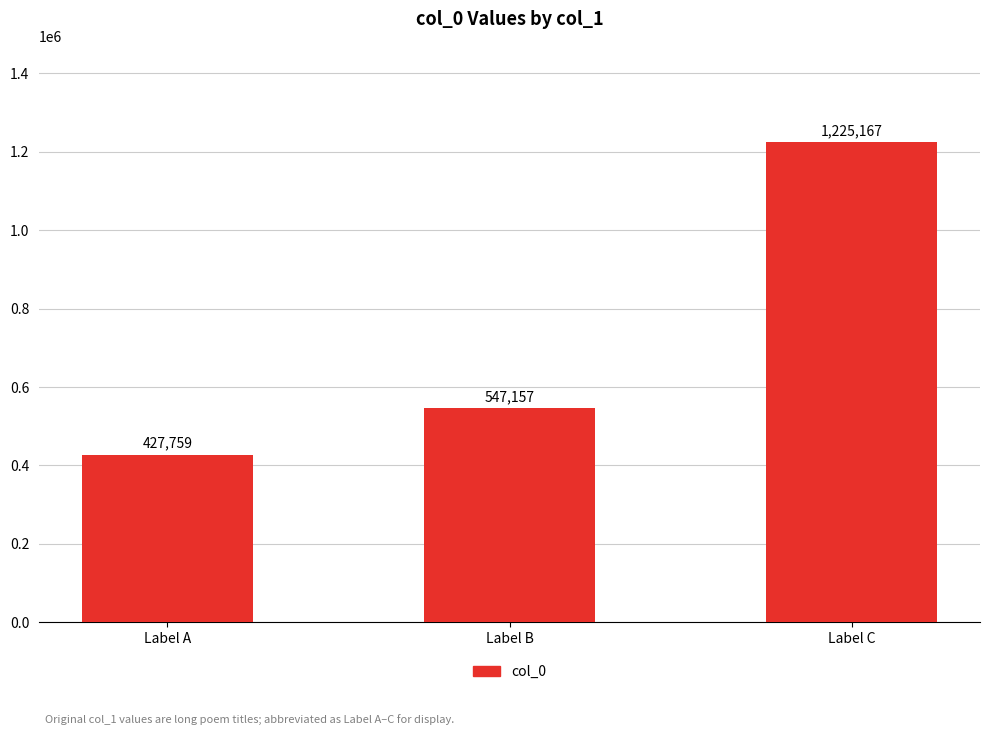

What is the value of the 3rd bar from the left?

1225167